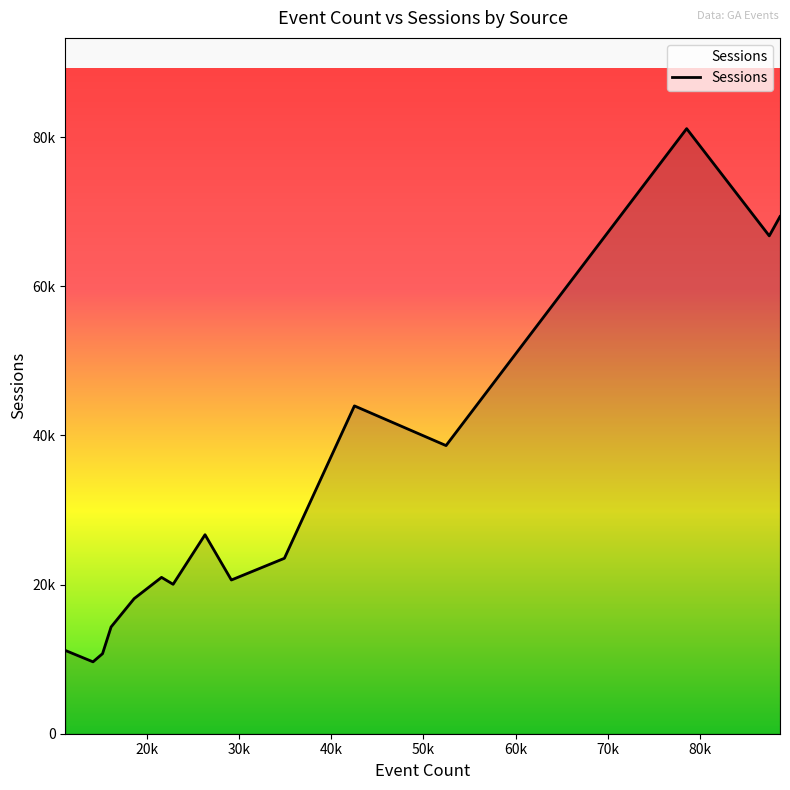

What is the maximum value shown in the chart?

81122